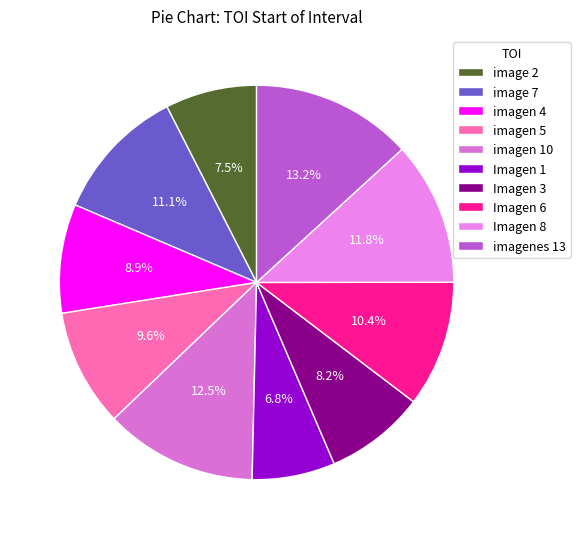

What is the total percentage of image 2 and Imagen 3?

15.7%